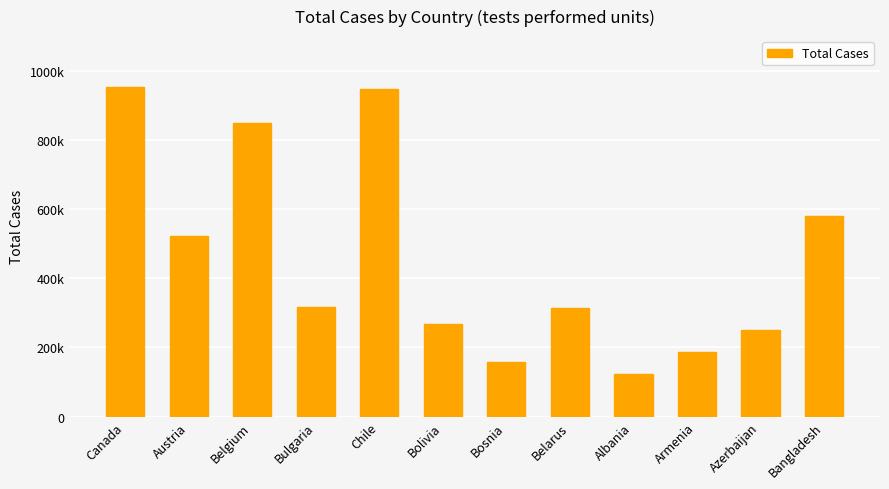

How many values are below 317116?

6